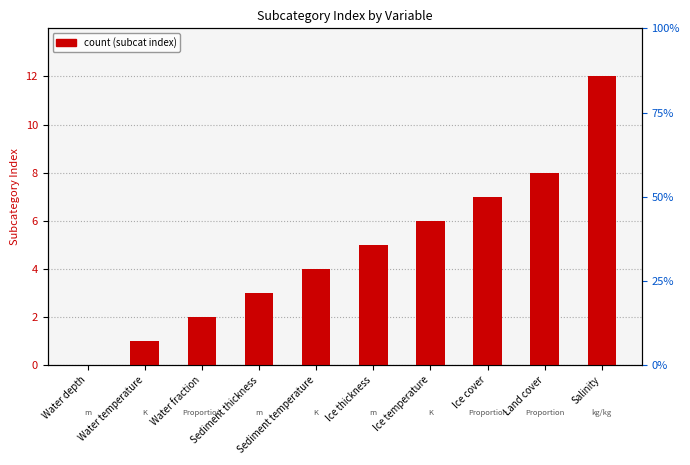

Reading left to right, extract all data points from this chart.

Water depth=0	Water temperature=1	Water fraction=2	Sediment thickness=3	Sediment temperature=4	Ice thickness=5	Ice temperature=6	Ice cover=7	Land cover=8	Salinity=12